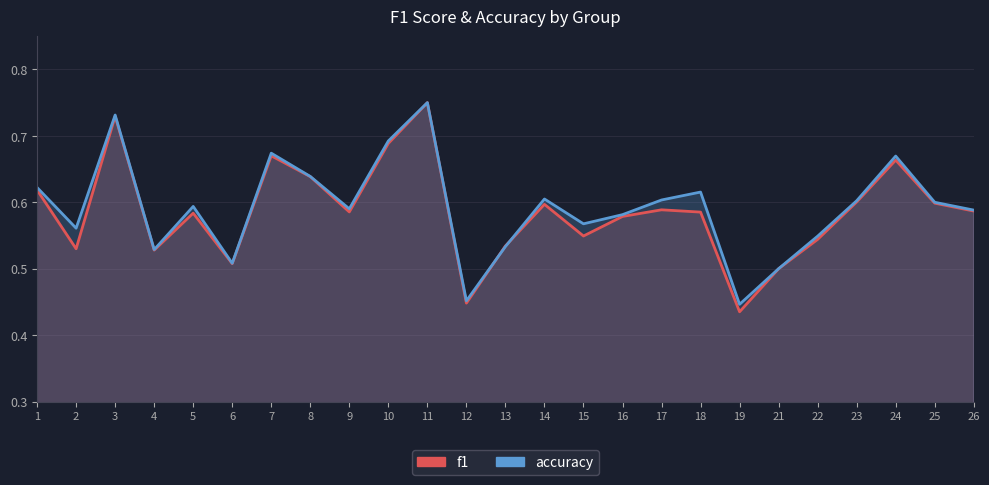

What is the total value across all series at 26?

1.2